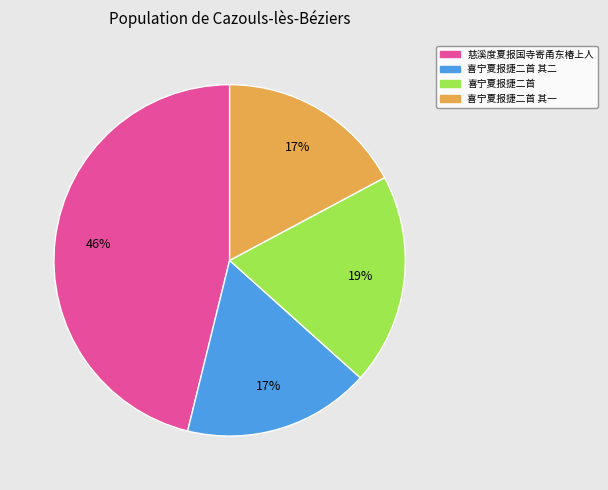

How many slices are in this pie chart?

4